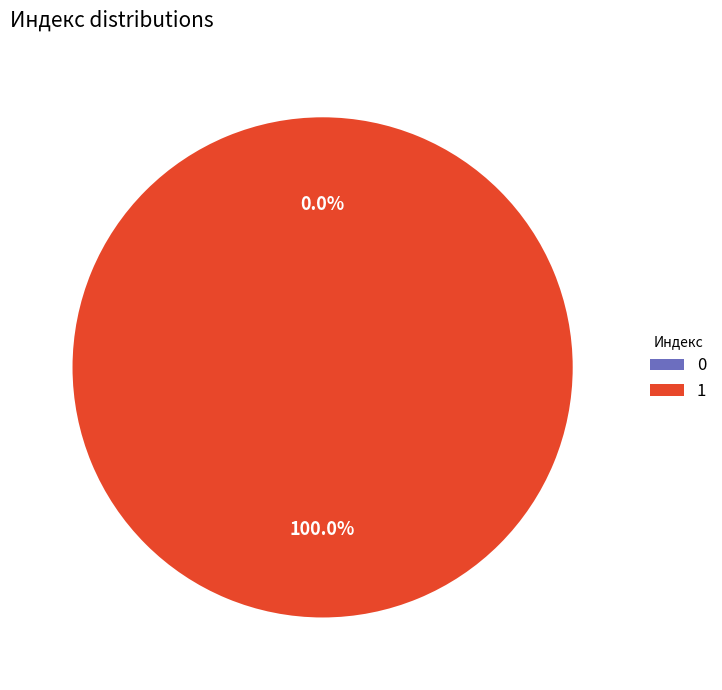

Does 0 represent more than half of the total?

No